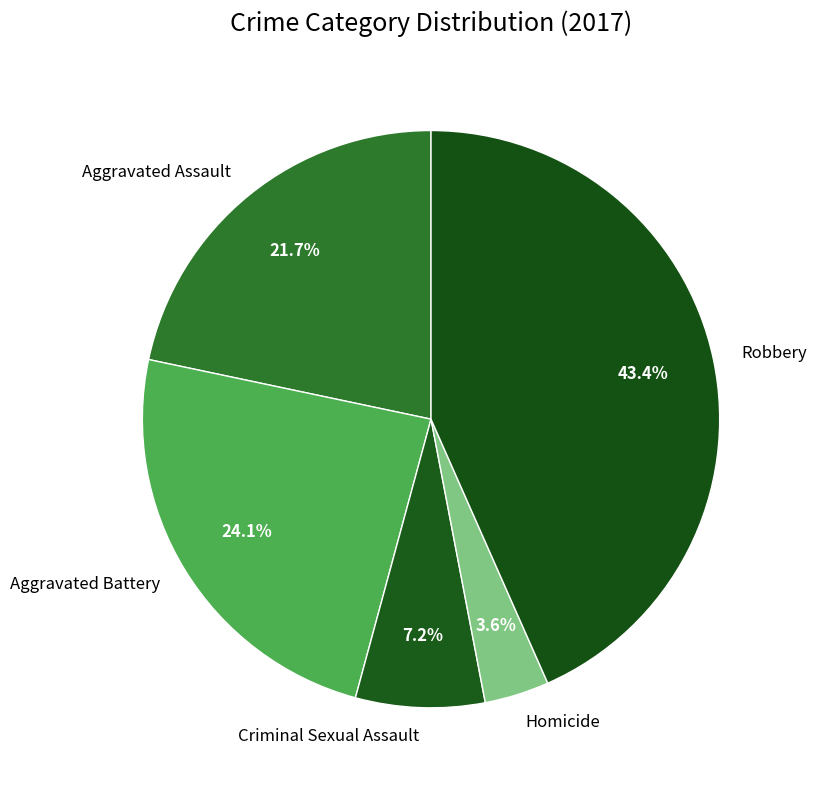

What percentage is NOT represented by Homicide?

96.4%